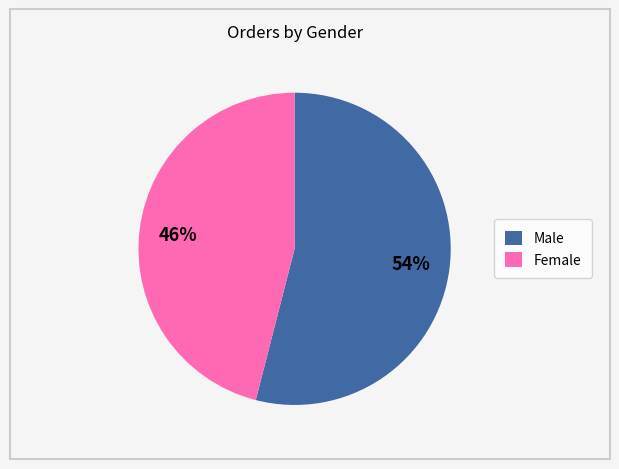

Which slice is the largest?

Male